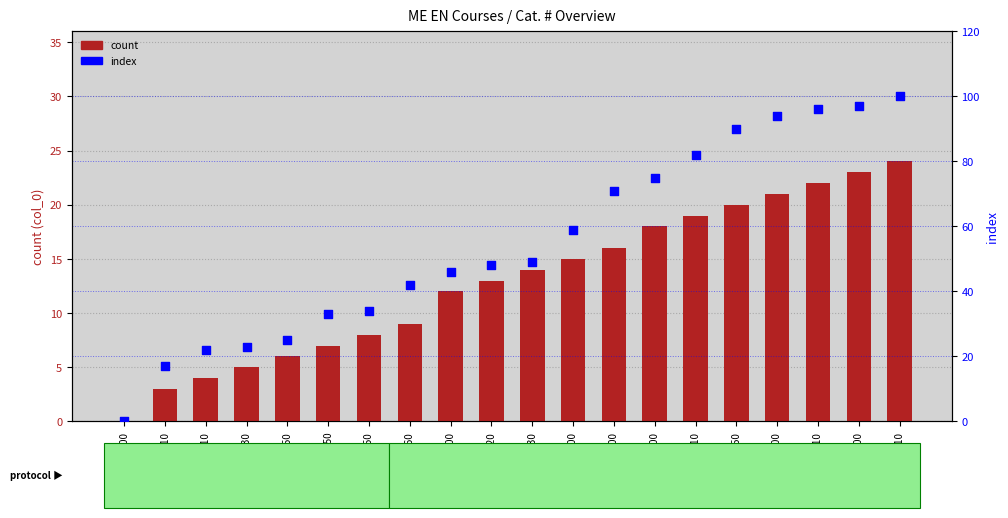

What is the total value across all series at 3300?

74